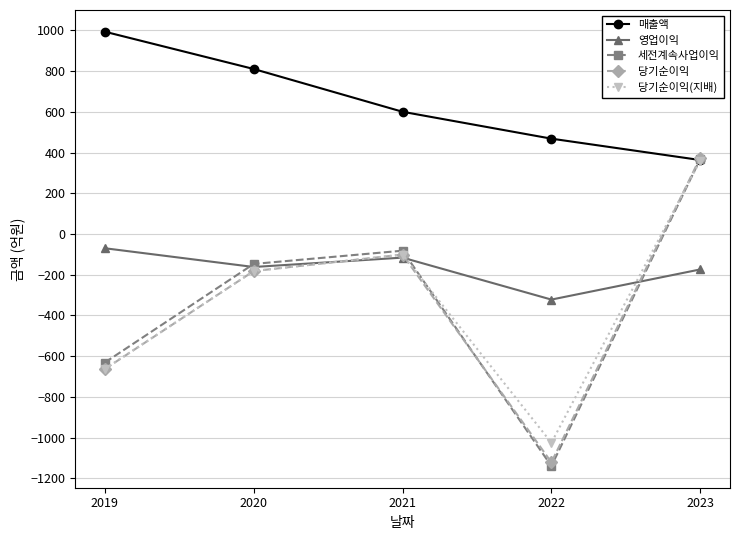

The value of 당기순이익 at 2022 is -1121. True or false?

True